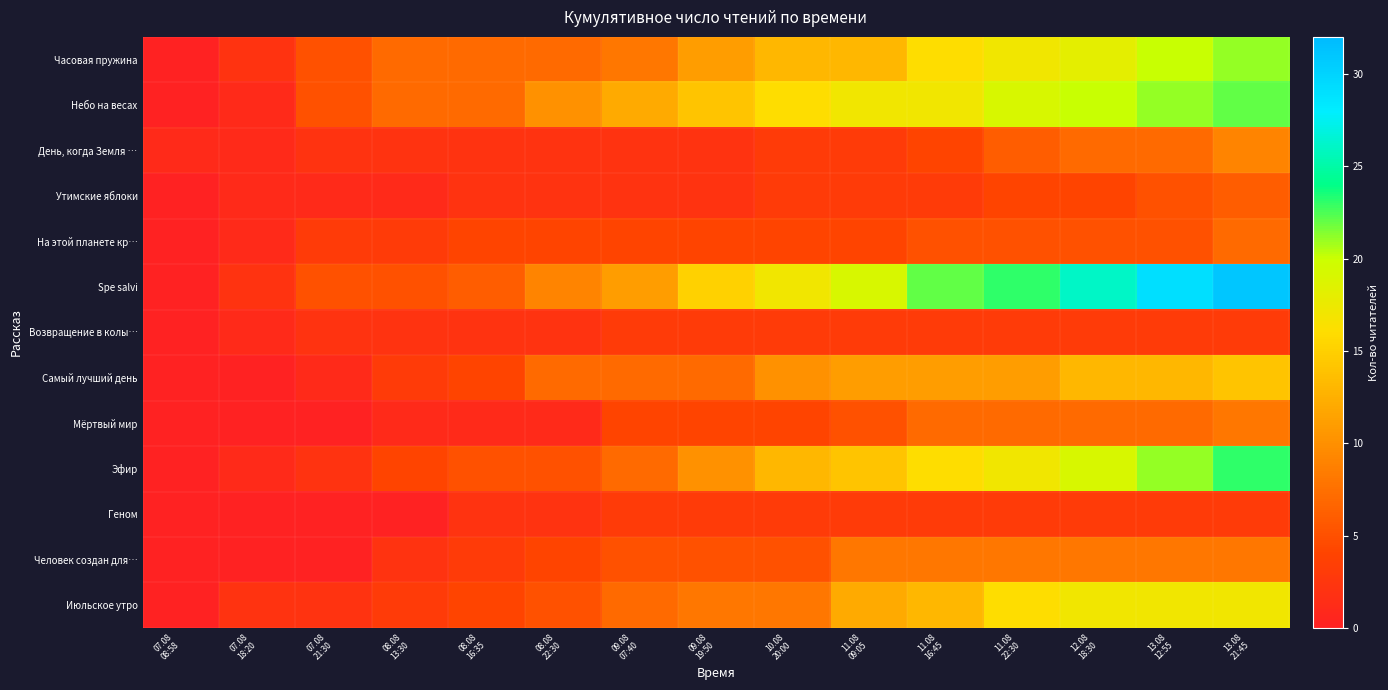

Which series has the largest total across all categories?

Spe salvi